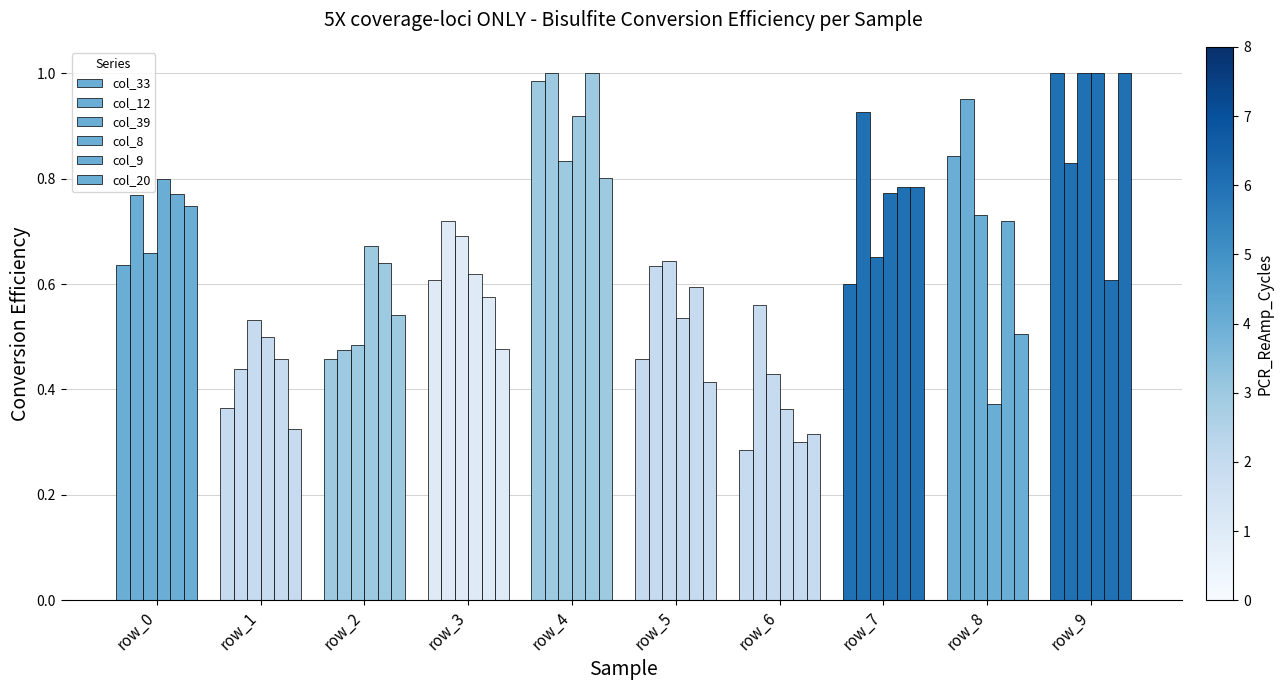

Which series has the largest total across all categories?

col_12